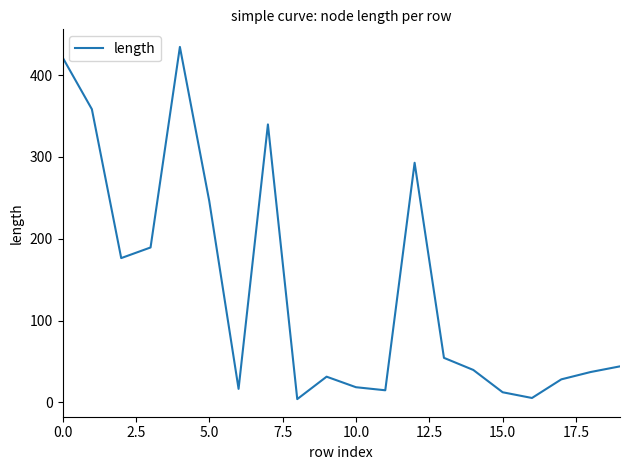

What is the maximum value shown in the chart?

434.4